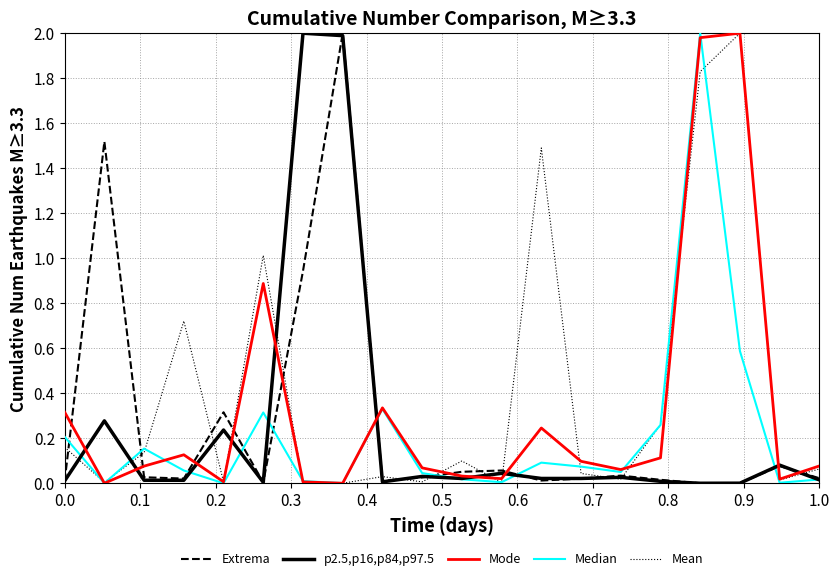

What is the maximum value shown in the chart?

2.0